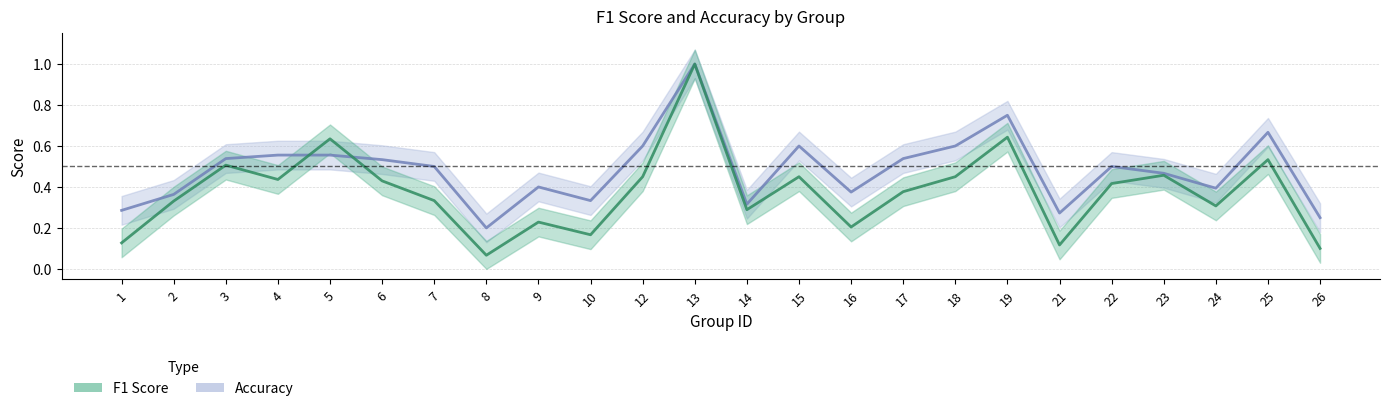

At which category does accuracy reach its first local peak?

9